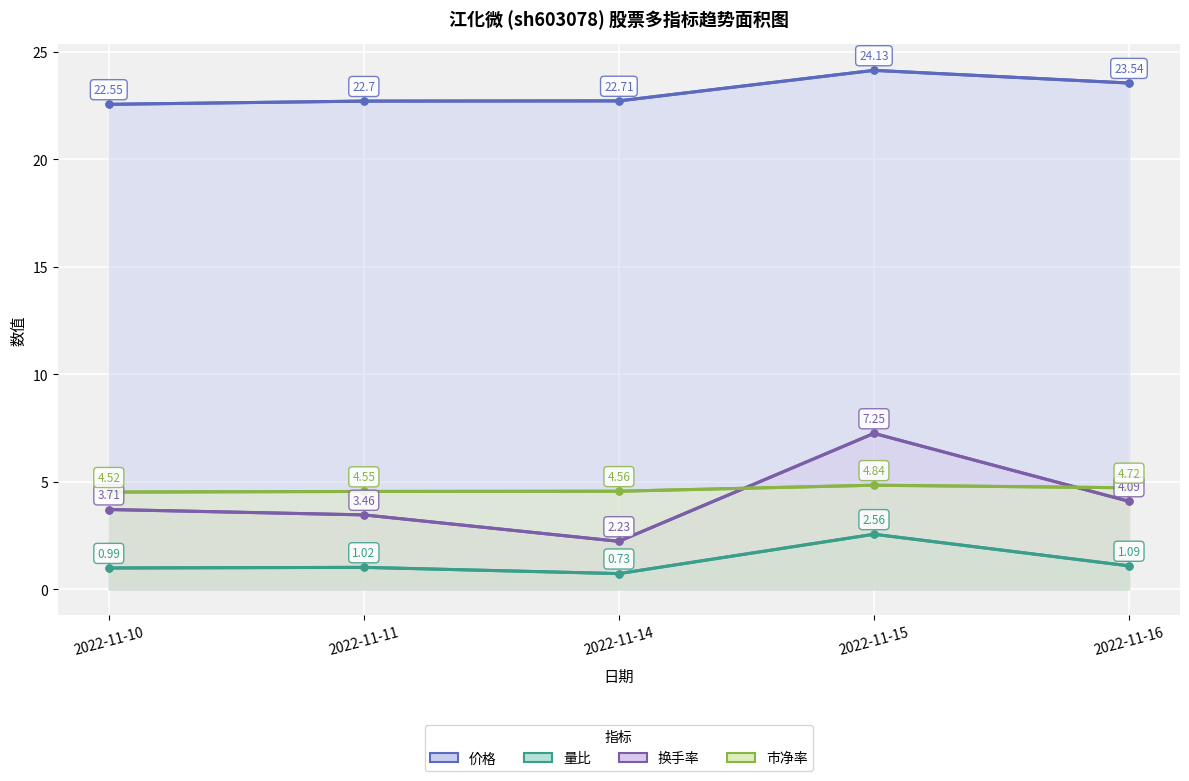

Where is 换手率 nearest to the value 4?

2022-11-16